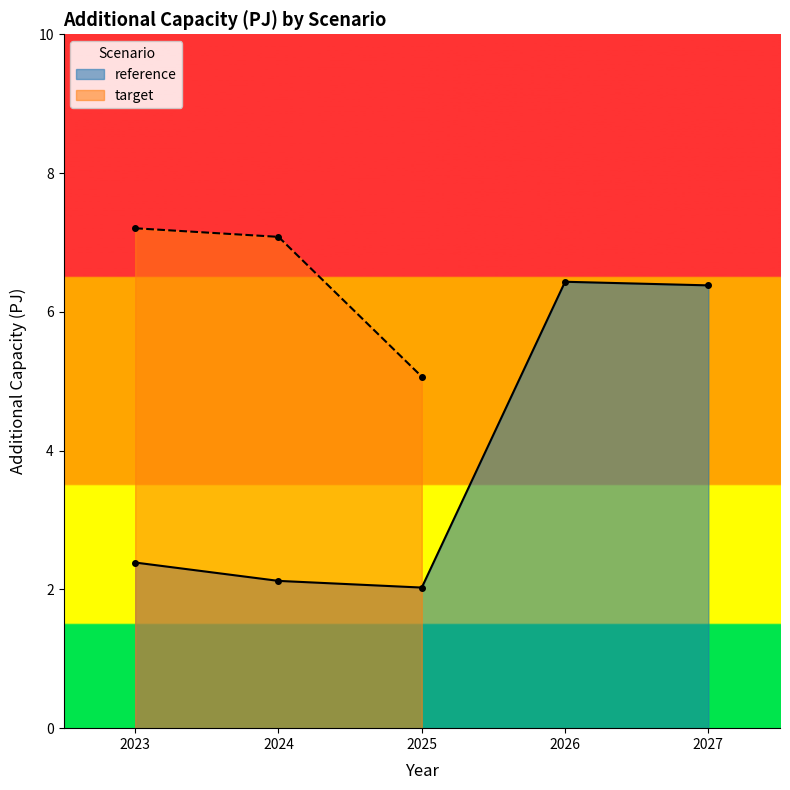

What is the minimum value shown in the chart?

2.0